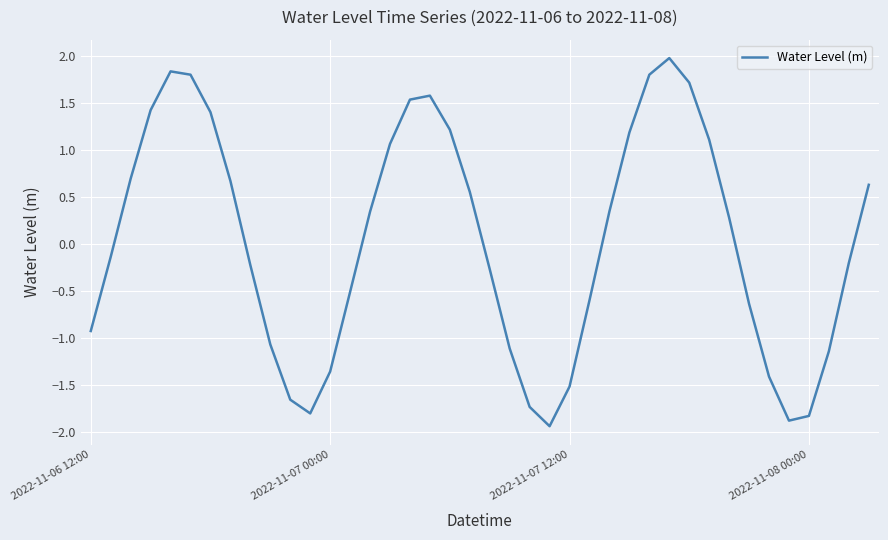

What is the difference between the maximum and minimum values?

3.9